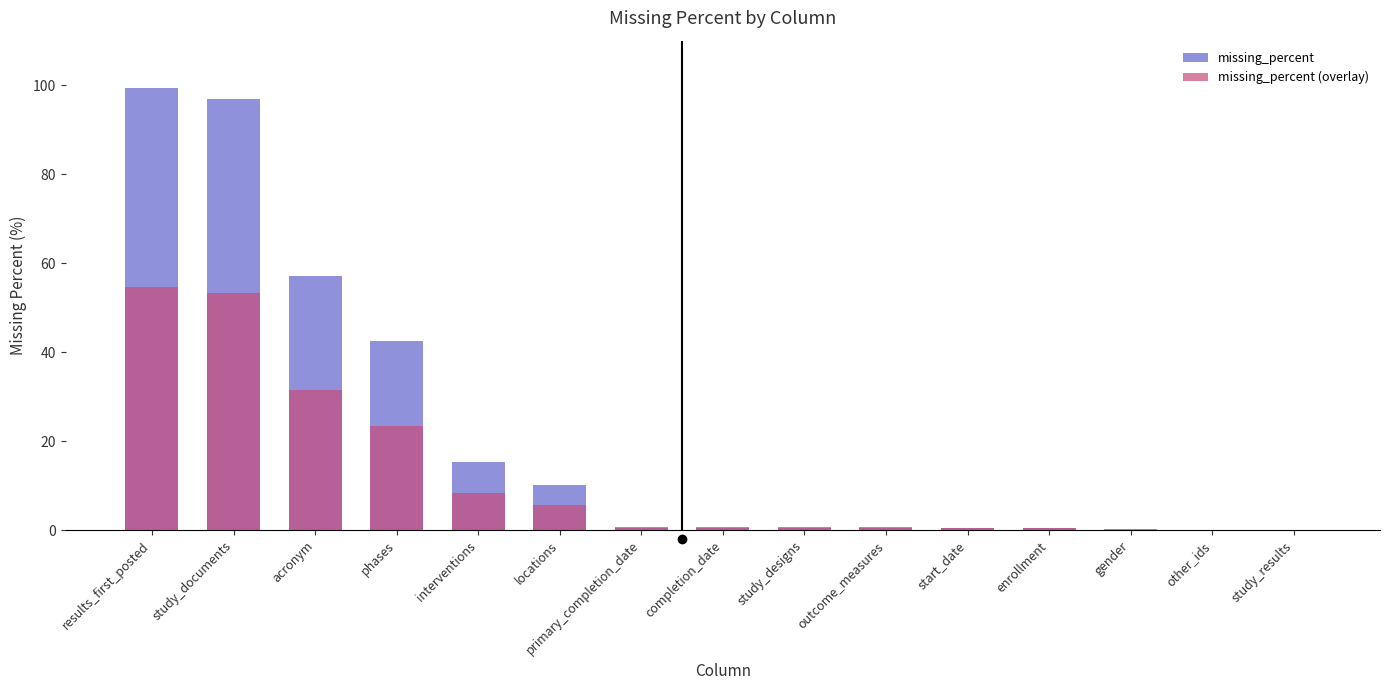

Is the value of missing_percent at study_designs greater than the value of missing_percent (overlay) at outcome_measures?

Yes